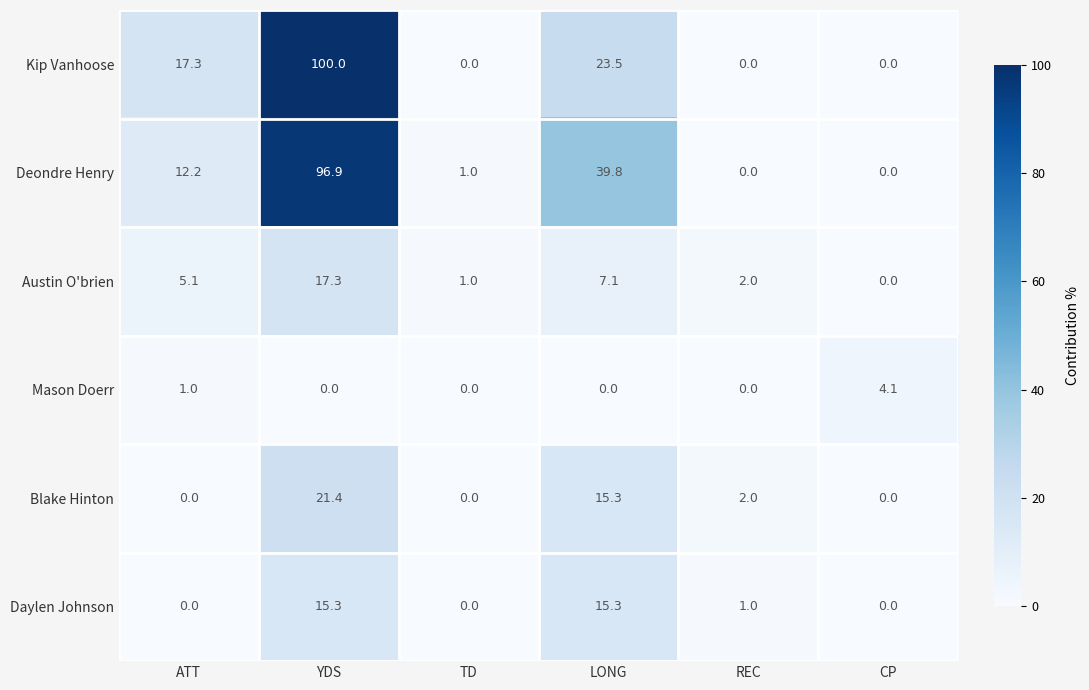

List the series in order of their peak value, lowest first.

Mason Doerr, Daylen Johnson, Austin O'brien, Blake Hinton, Deondre Henry, Kip Vanhoose